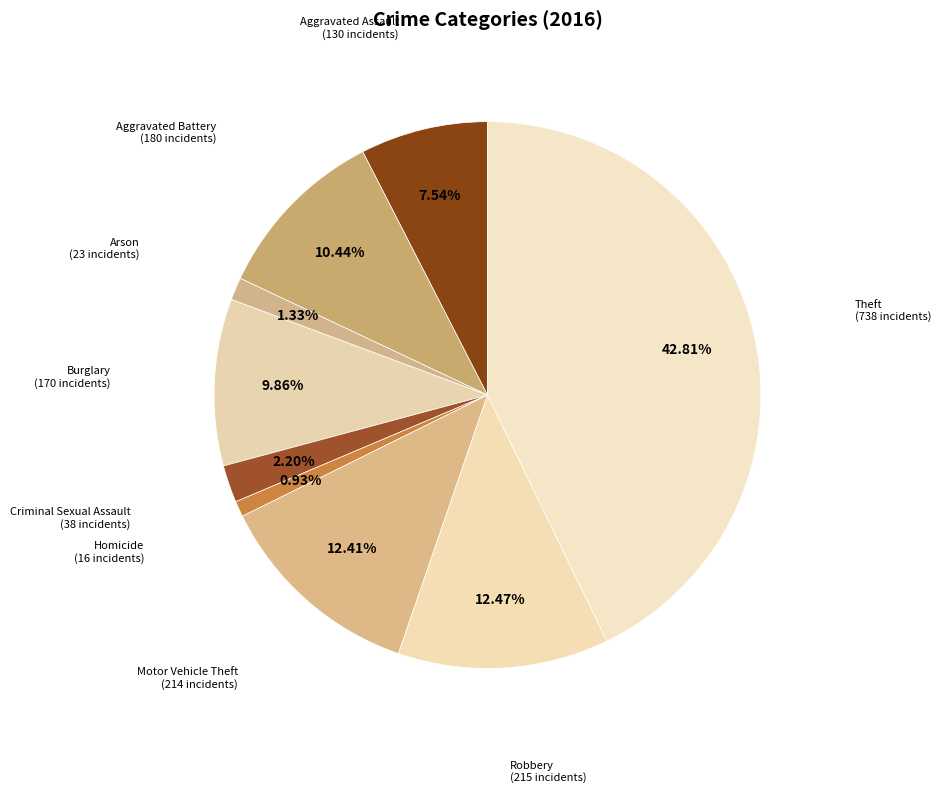

What is the largest slice in the pie chart?

Theft